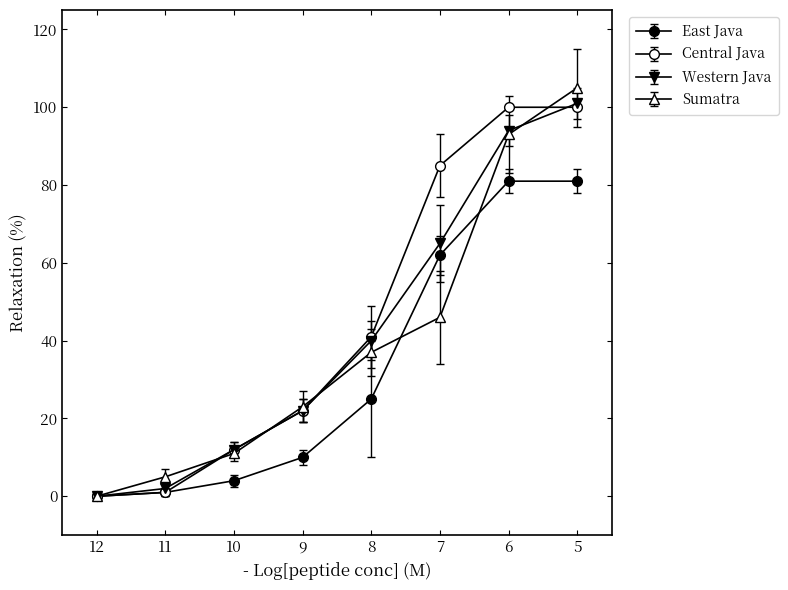

Is this an area chart (filled region under the line)?

No